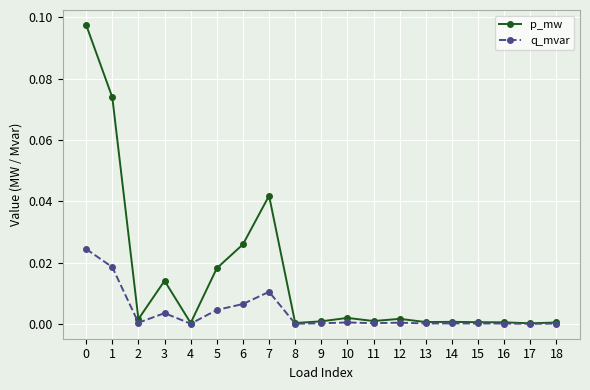

Where is the first local maximum for p_mw?

3